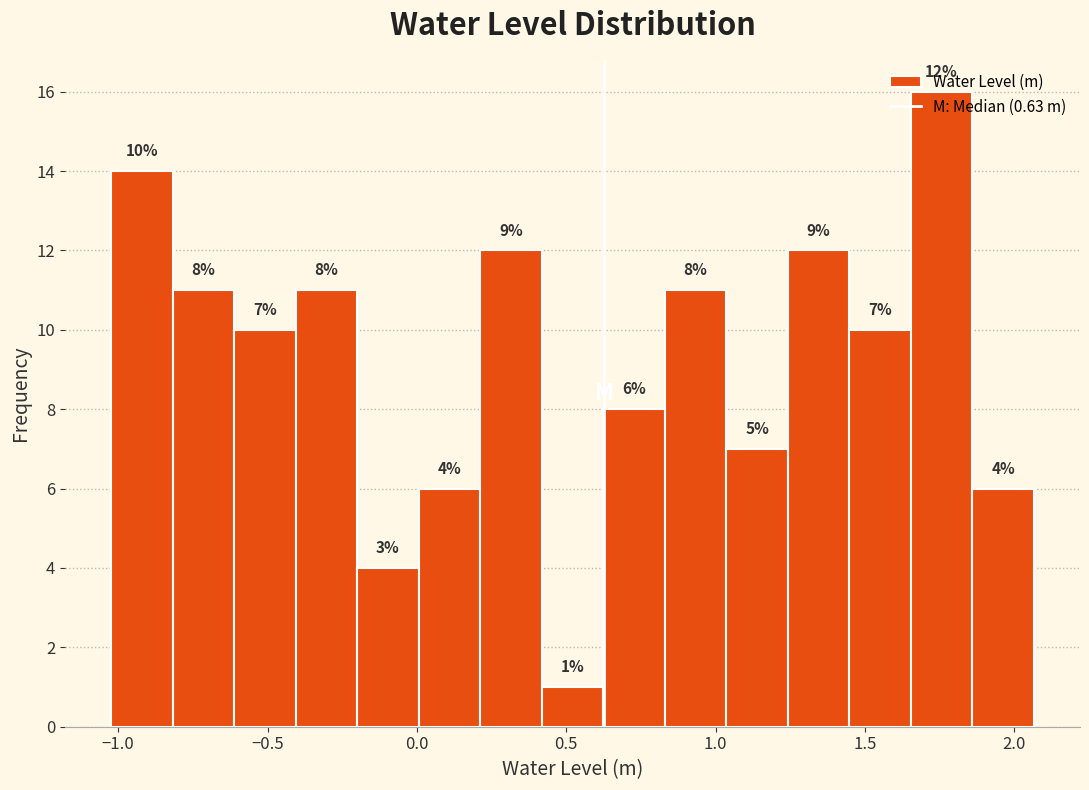

Which range on the x-axis has the tallest bar?

1.65 to 1.85